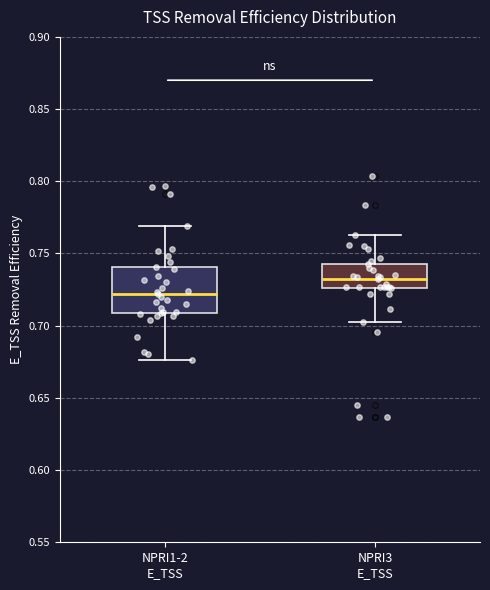

Which box has the highest median line?

NPRI3 E_TSS